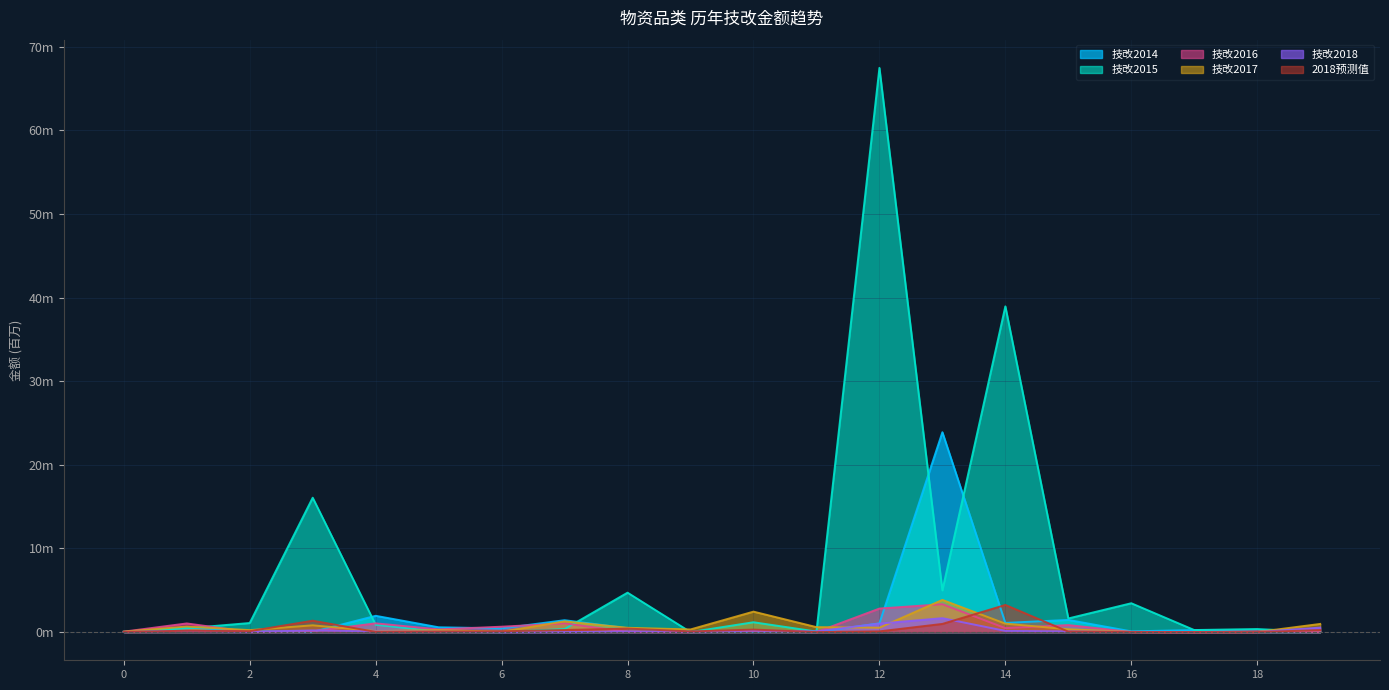

True or false: 技改2018 and 技改2016 cross at least once.

True